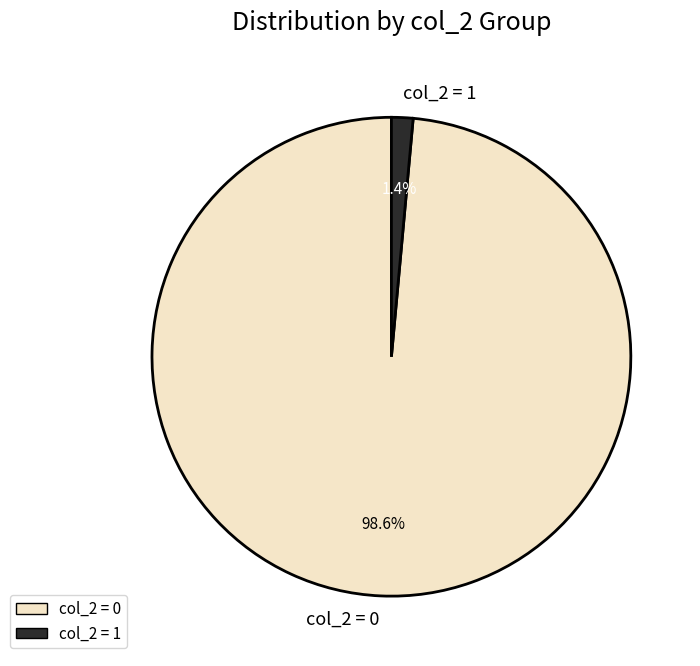

How many segments does this pie chart have?

2